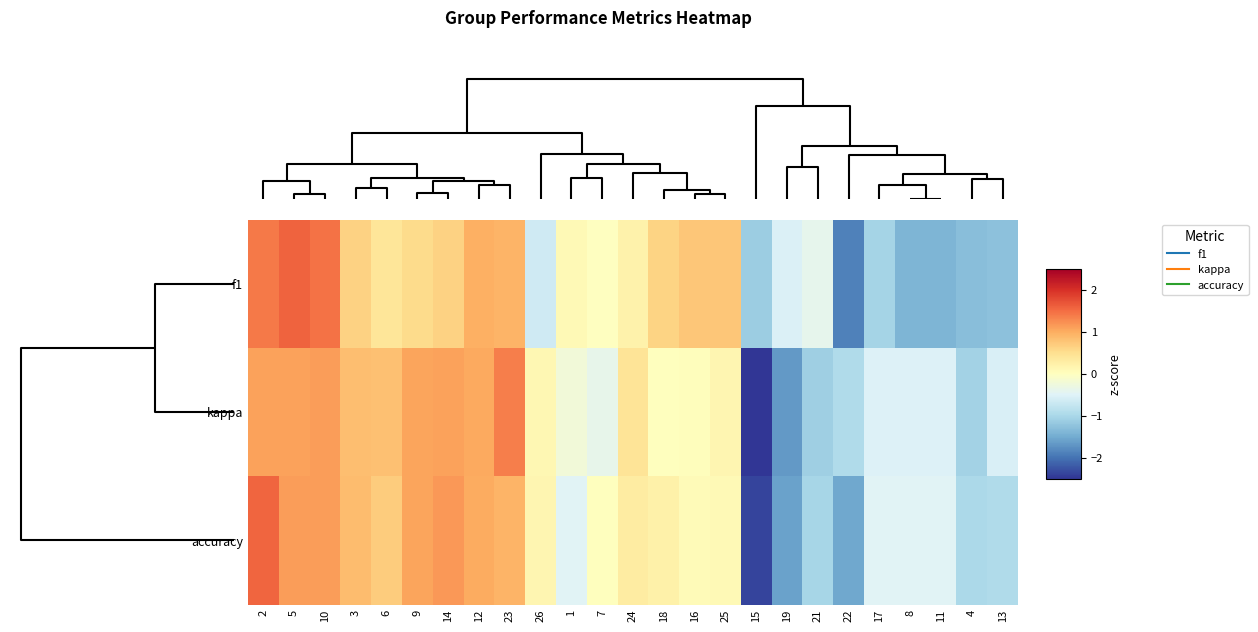

Rank the series at 24 from lowest to highest value.

f1, accuracy, kappa